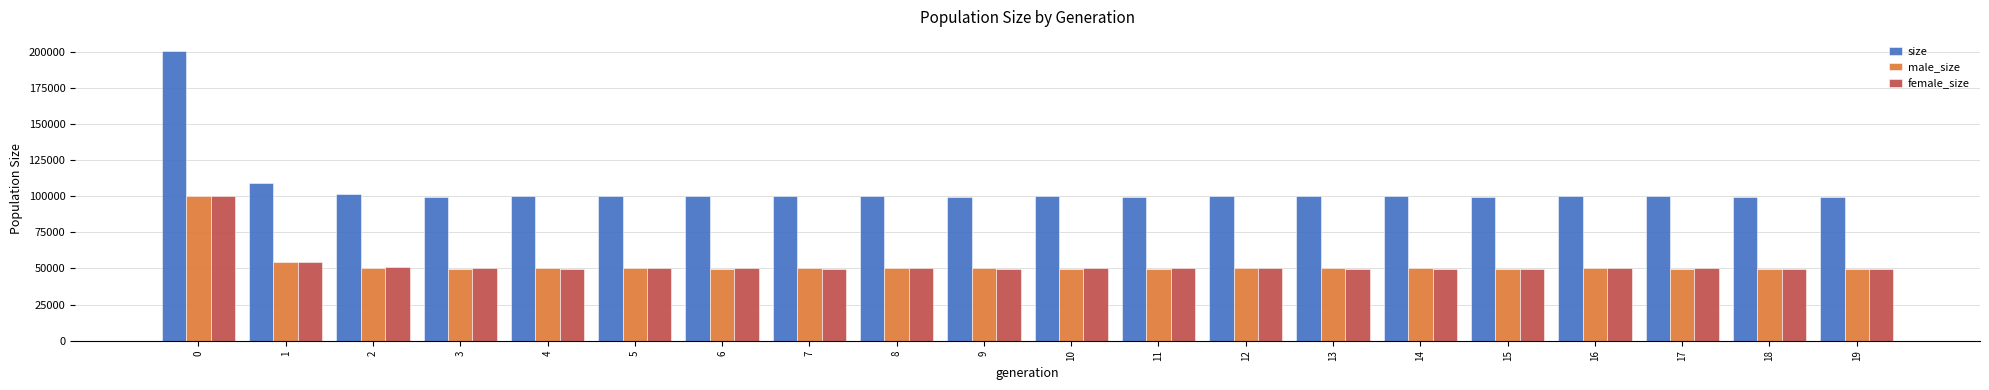

What is the difference between the maximum and minimum values in the male_size series?

50750